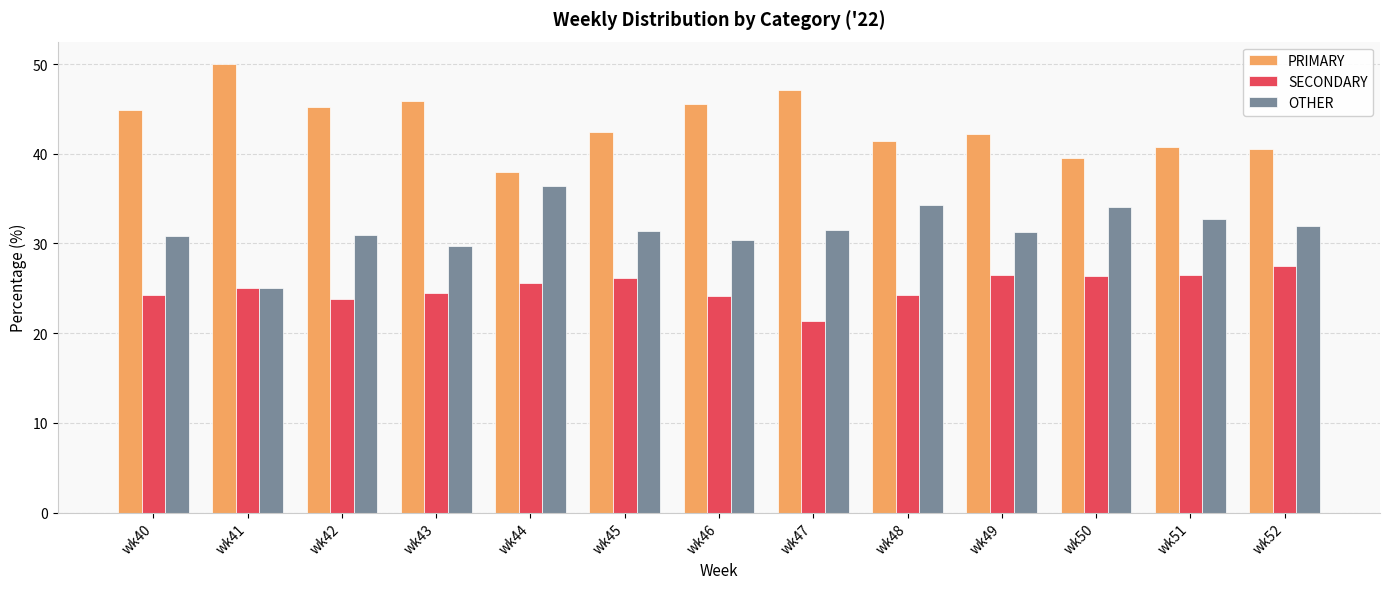

How many bars are there in total?

39